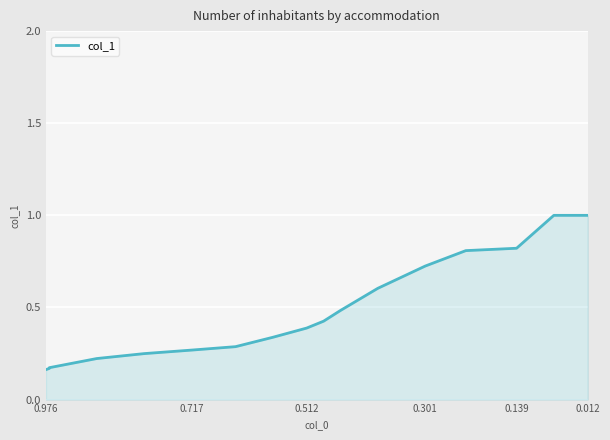

Which label corresponds to the smallest value in the chart?

0.976